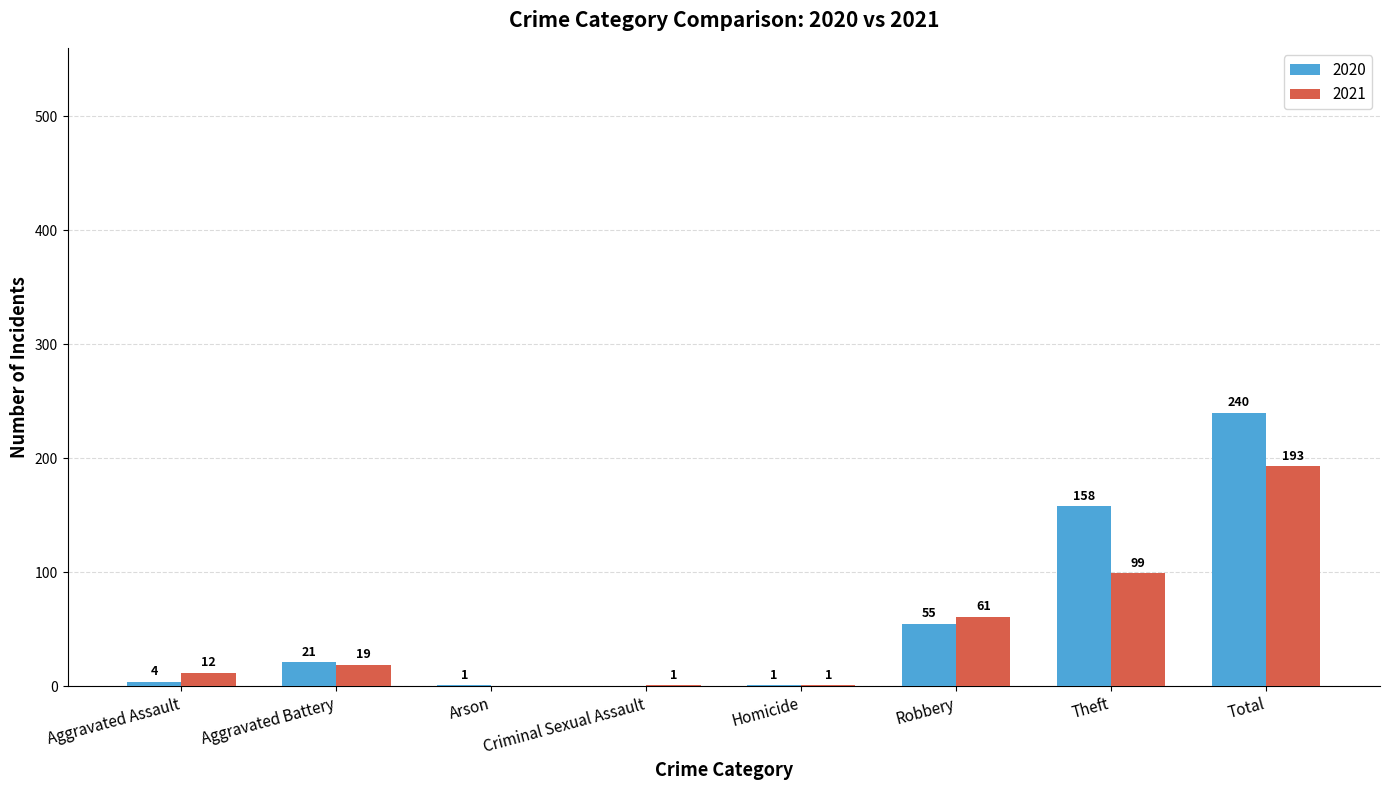

Between Criminal Sexual Assault and Robbery, which series saw the biggest shift?

2021